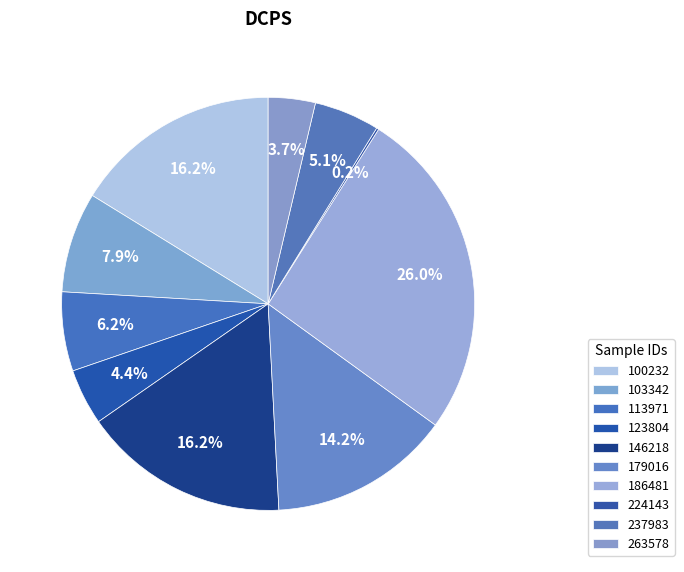

Which category has the biggest portion of the pie?

186481